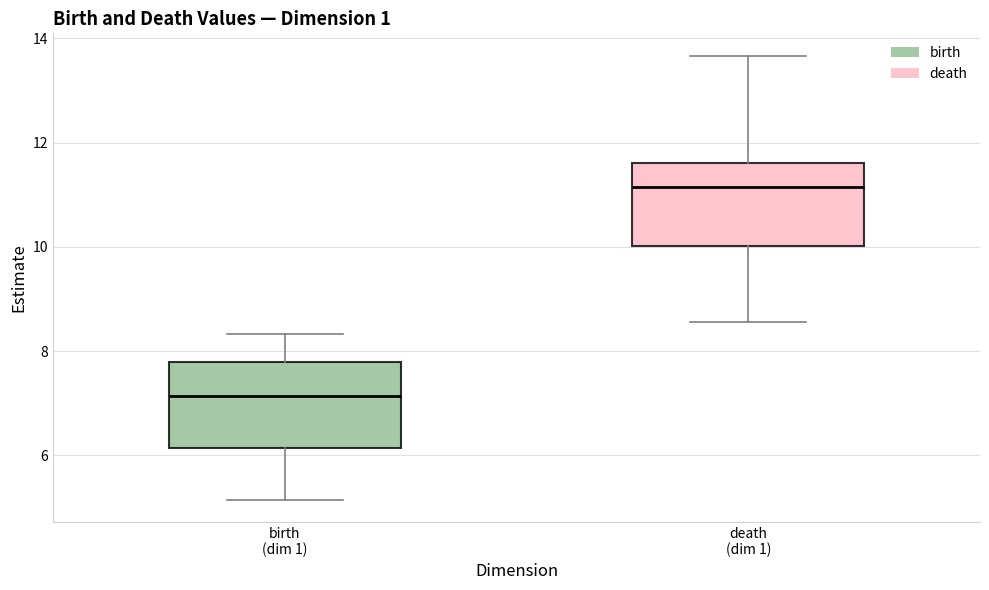

Reading left to right, transcribe this box plot: for each box, give where its median line is, the range the box spans, and where its two whiskers end, as read against the y-axis. The values are not printed on the chart, so give them approximately, as read against the axis.

birth (dim 1): median 7.2, box 6.2 to 7.8, whiskers 5.2 to 8.4
death (dim 1): median 11.2, box 10.0 to 11.6, whiskers 8.6 to 13.6